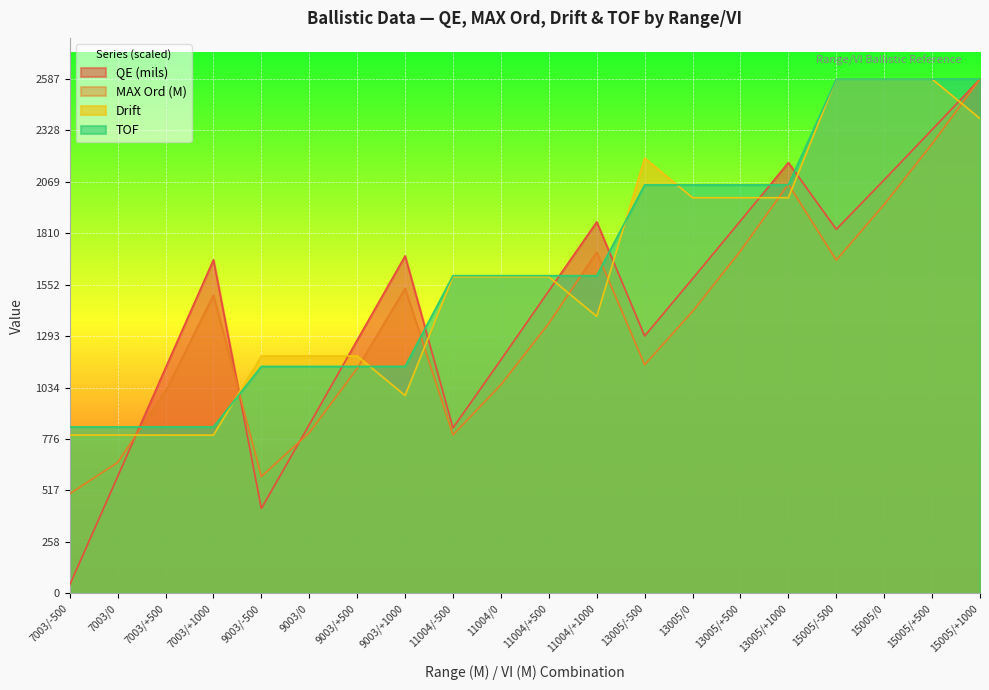

Which series changed the most between 11004/-500 and 13005/+1000?

QE (mils)